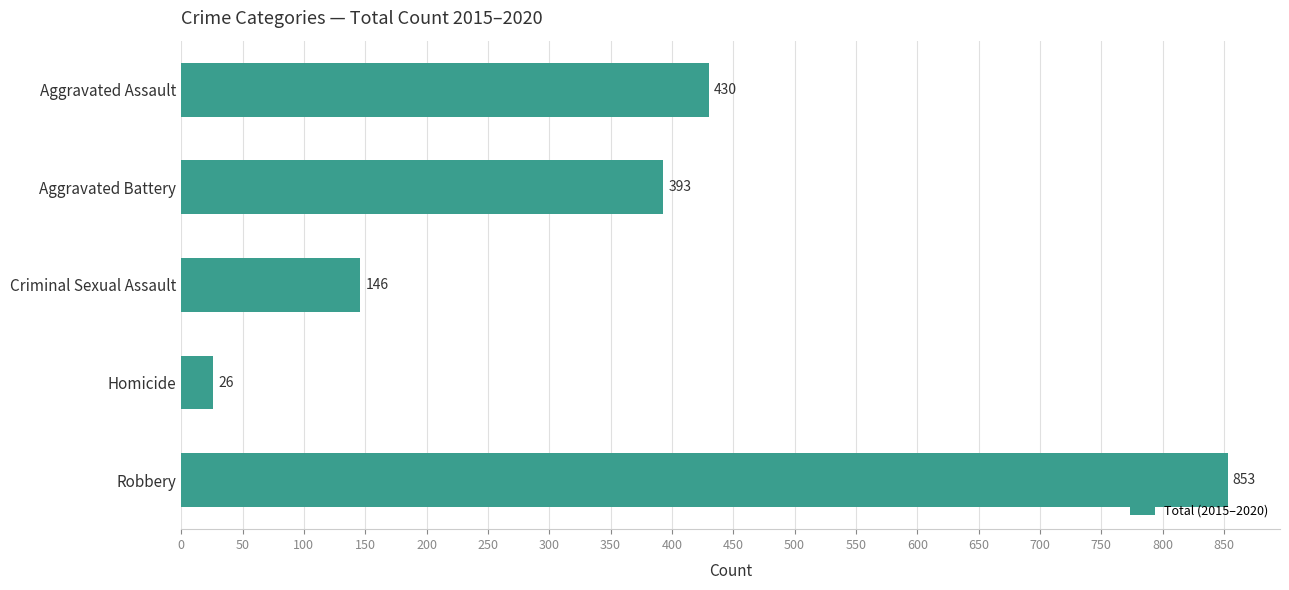

What position from the bottom is Aggravated Battery?

4